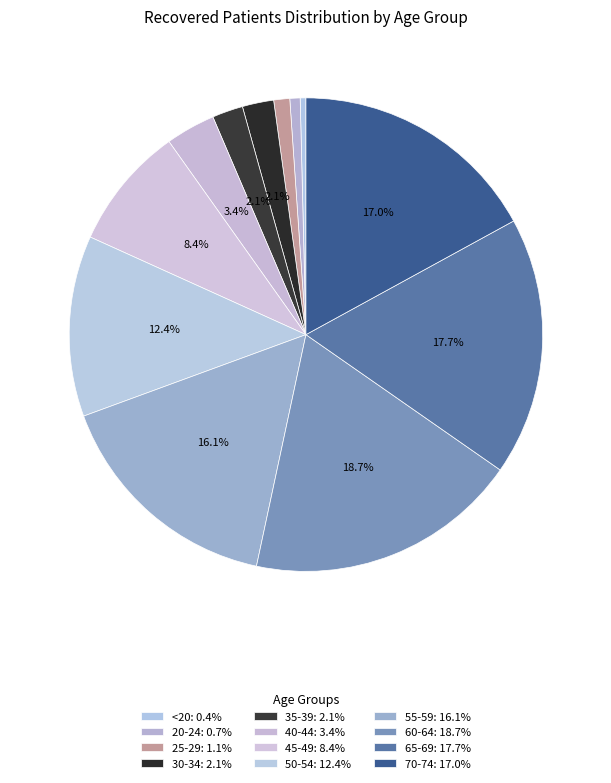

True or false: 55-59 accounts for 16% of the total.

True